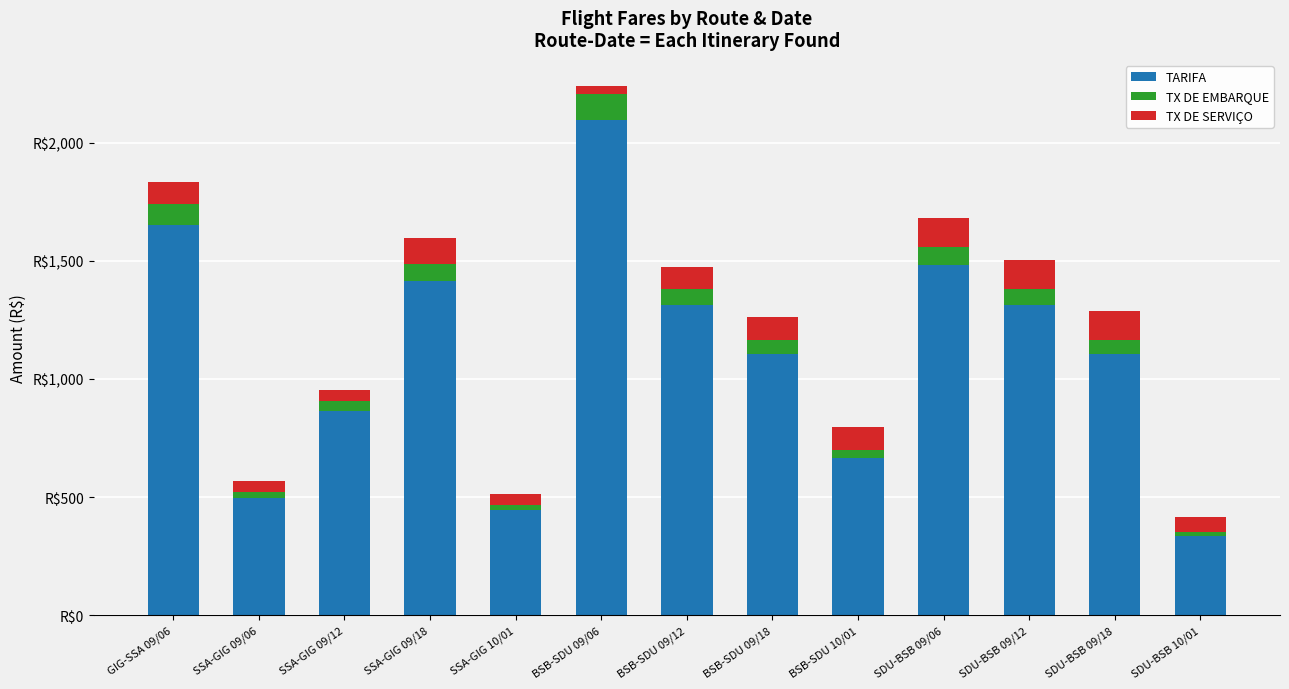

Are the bars horizontal?

No